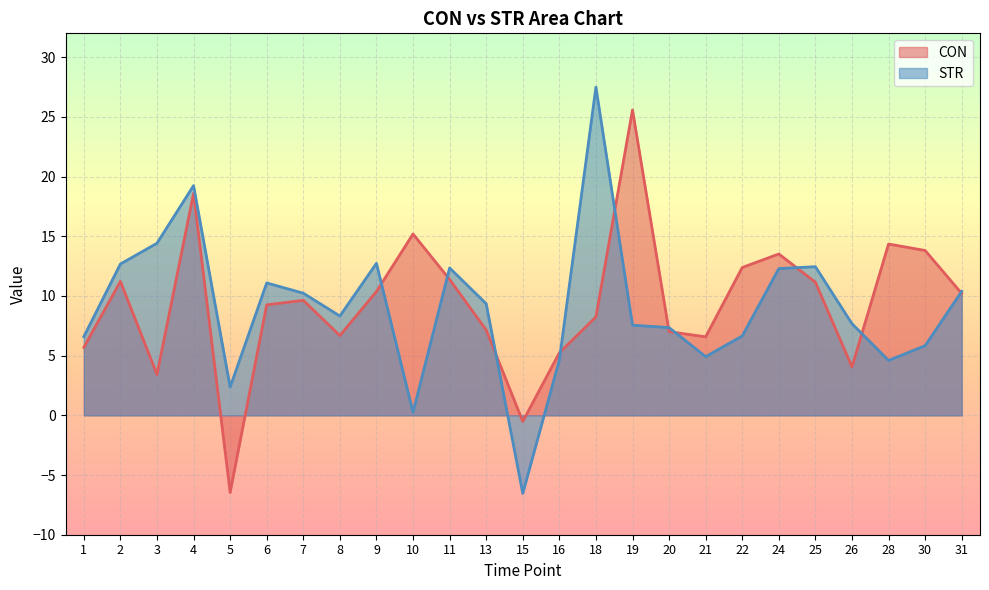

True or false: STR has a value of 17.2 at 6.

False